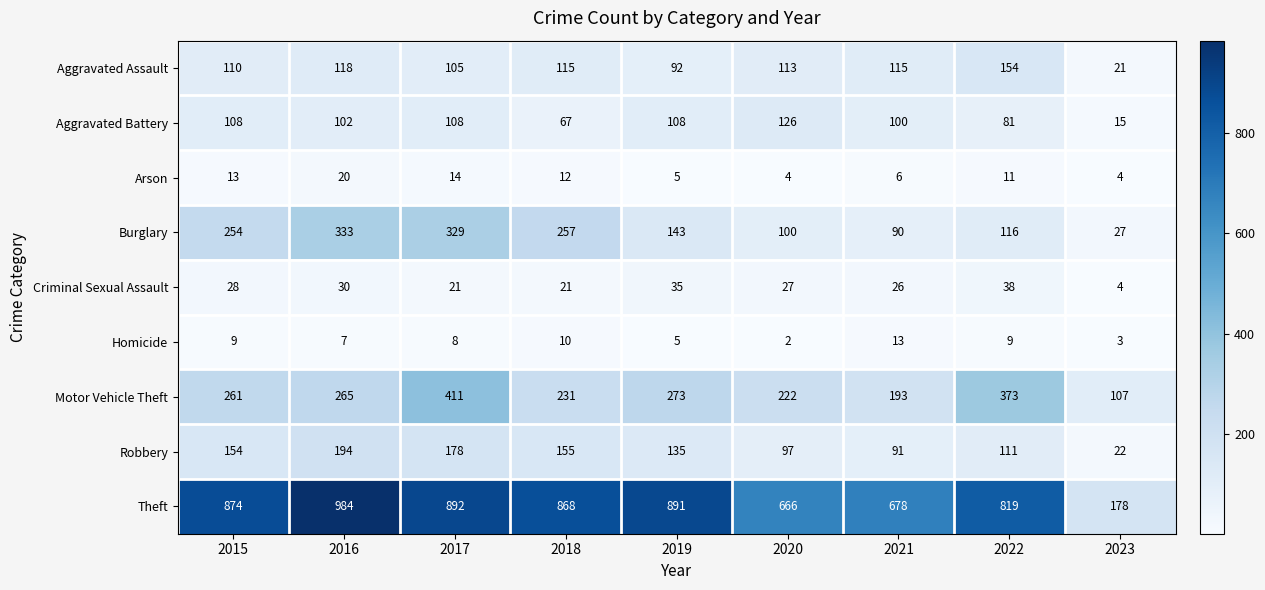

What is the difference between the highest and lowest values at 2019?

886